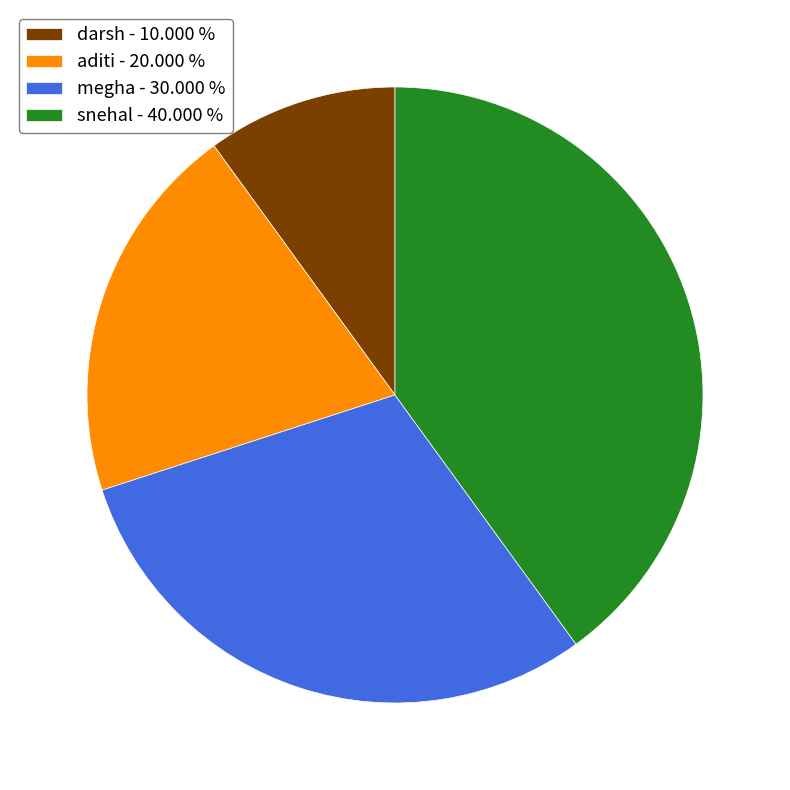

Count the number of slices in the pie.

4